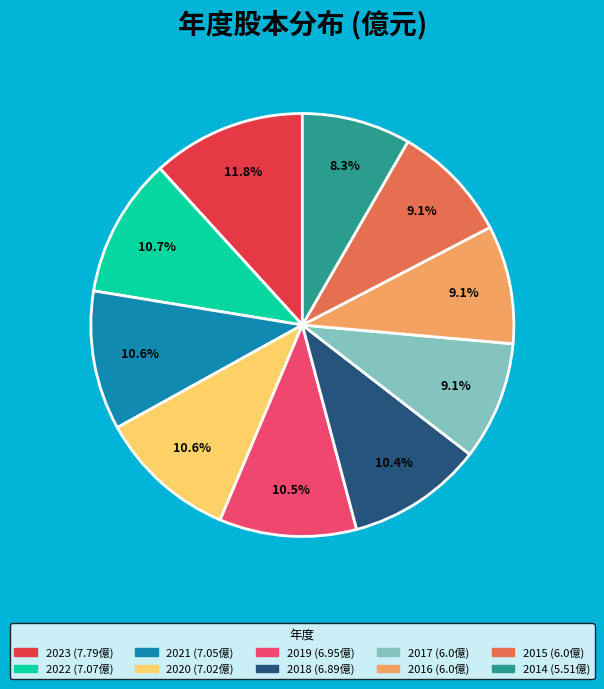

Approximately how many times larger is the value at 2015 compared to 2023?

0.8